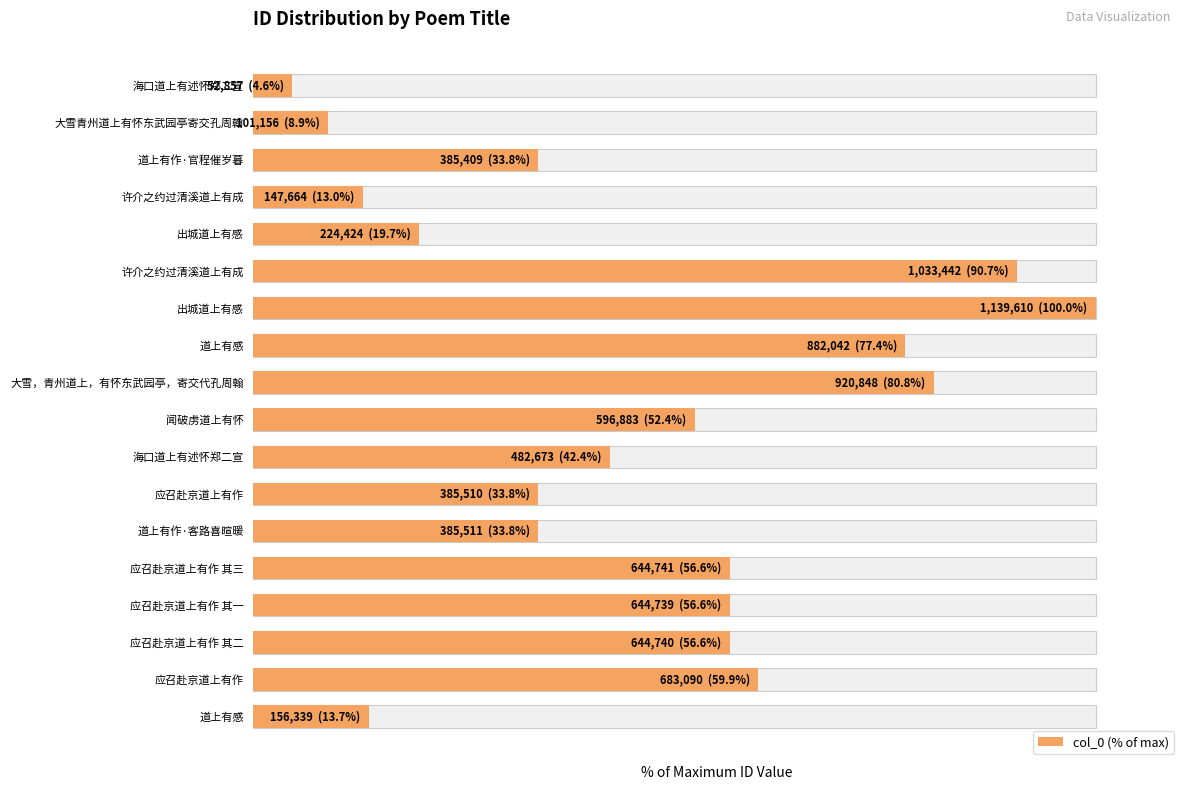

List the labels in order of value, largest first.

出城道上有感, 许介之约过清溪道上有成, 大雪，青州道上，有怀东武园亭，寄交代孔周翰, 道上有感, 应召赴京道上有作, 应召赴京道上有作 其三, 应召赴京道上有作 其二, 应召赴京道上有作 其一, 闻破虏道上有怀, 海口道上有述怀郑二宣, 道上有作·客路喜暄暖, 应召赴京道上有作, 道上有作·官程催岁暮, 出城道上有感, 道上有感, 许介之约过清溪道上有成, 大雪青州道上有怀东武园亭寄交孔周翰, 海口道上有述怀郑二宣